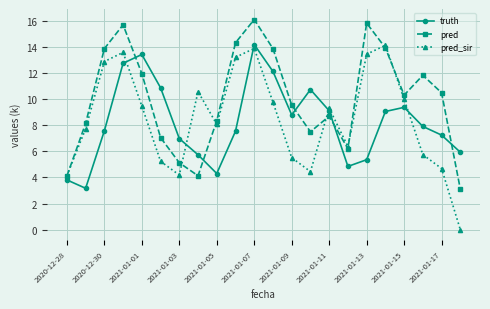

What is the difference between the maximum and minimum values in the pred series?

12979.0